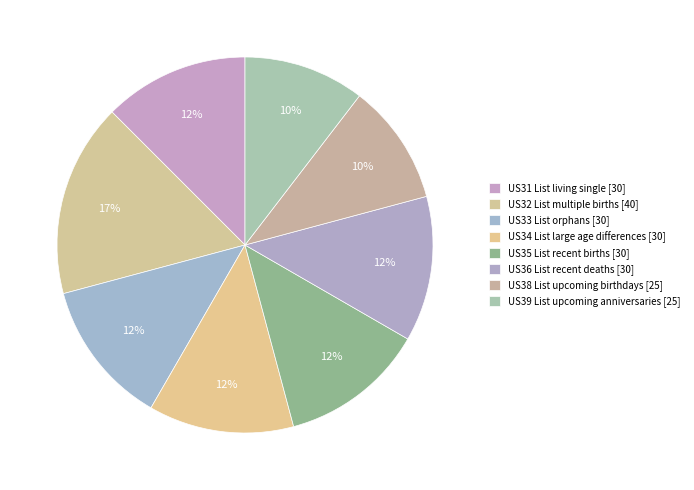

True or false: US36 List recent deaths accounts for 2% of the total.

False